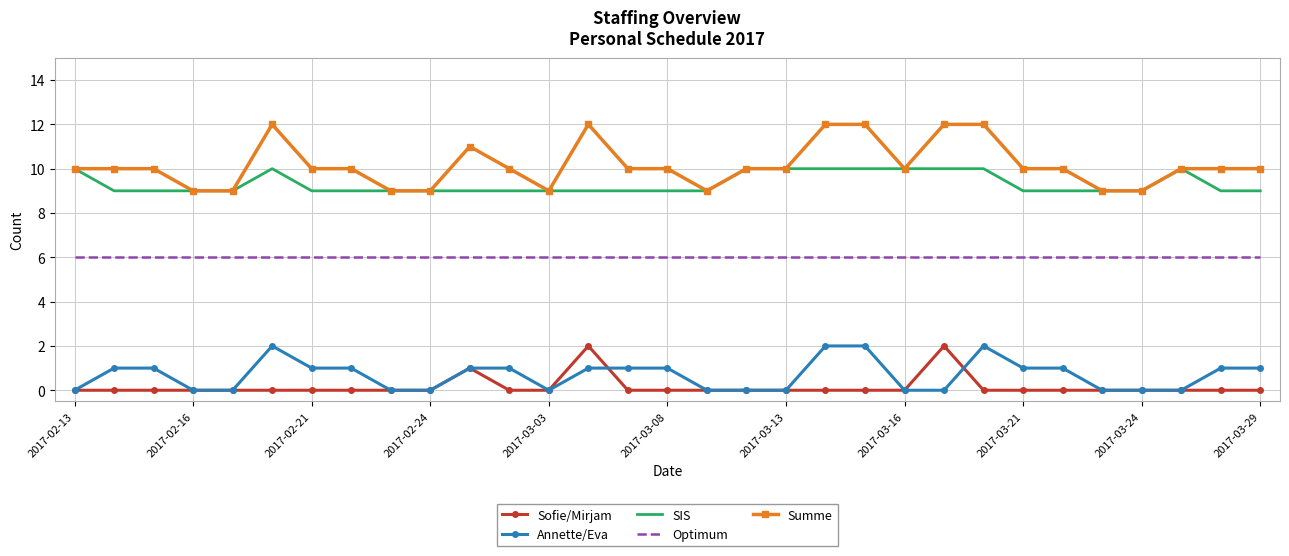

What is the greatest value displayed?

12